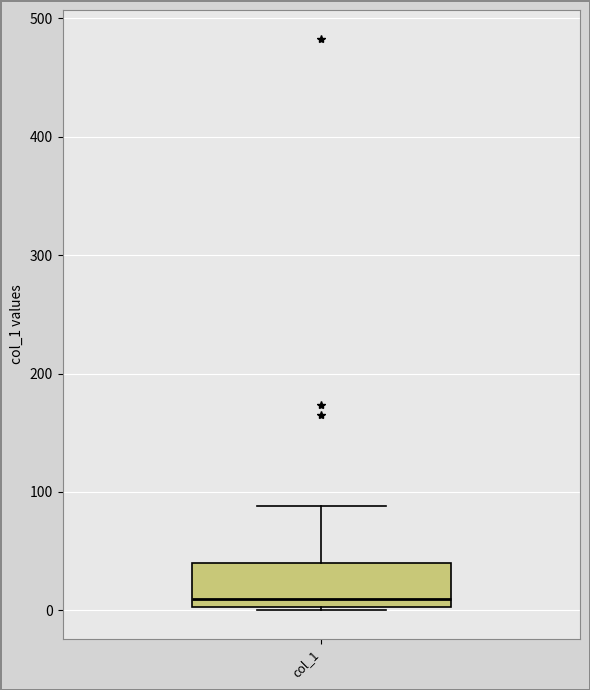

Read this box plot against the y-axis: the position of the median line, the range covered by the box, and the ends of both whiskers. The values are not printed on the chart, so give them approximately, as read against the axis.

median 10, box 0 to 40, whiskers 0 to 90